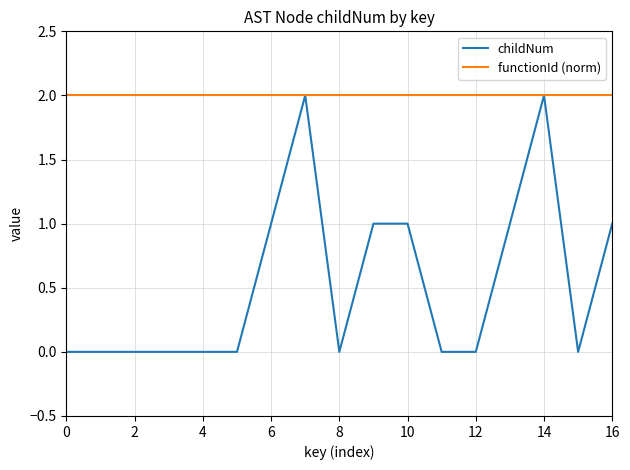

List the series in order of their overall mean, lowest first.

childNum, functionId (norm)